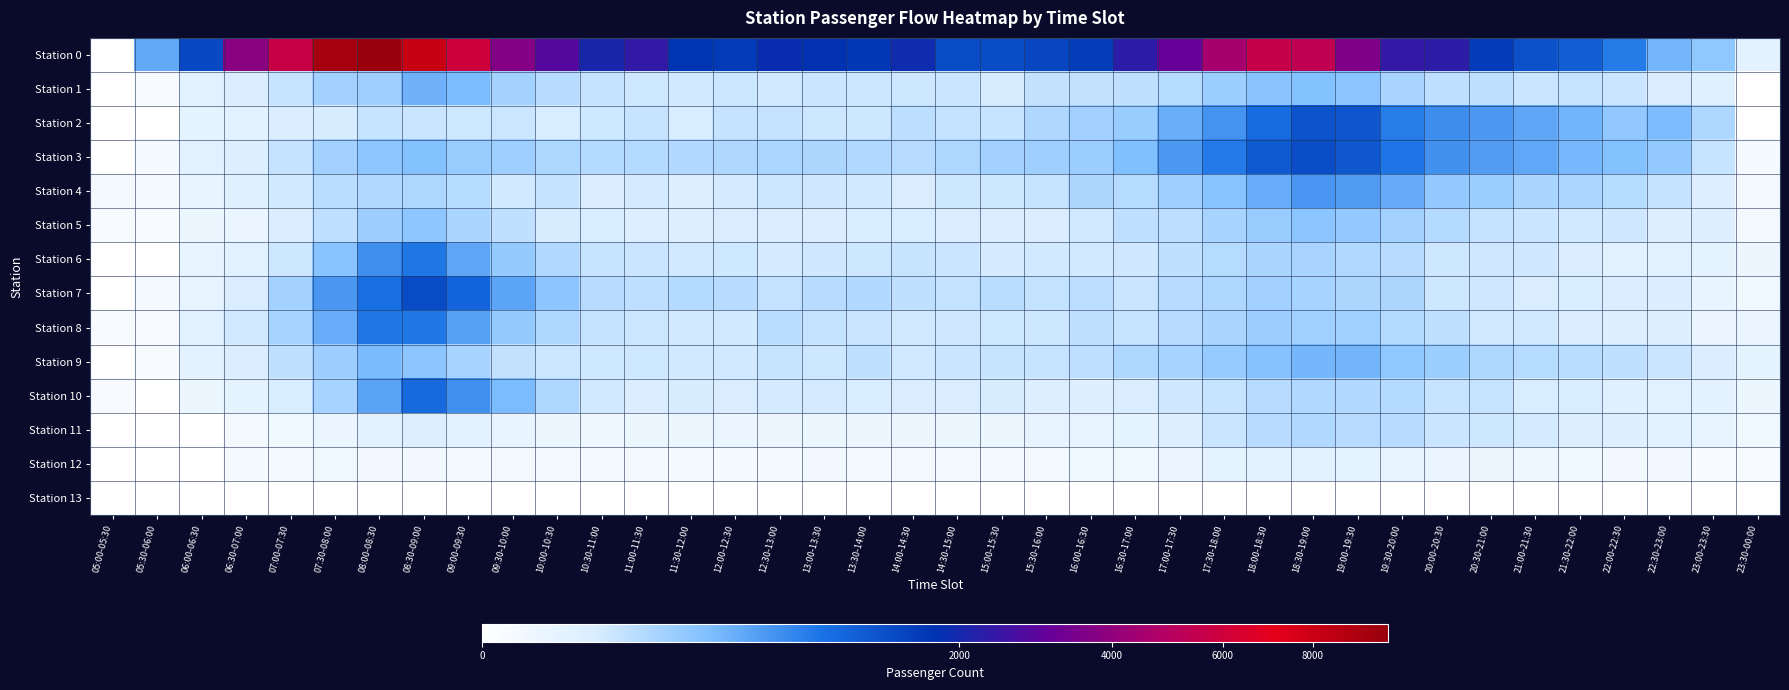

At which category does the chart reach its minimum across all series?

05:00-05:30